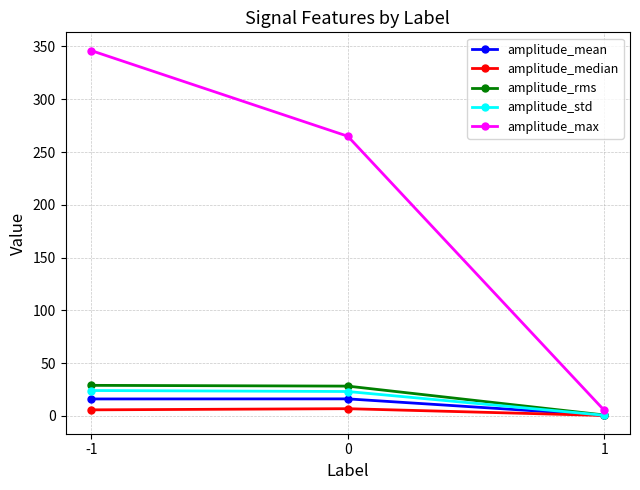

List the series in order of their peak value, highest first.

amplitude_max, amplitude_rms, amplitude_std, amplitude_mean, amplitude_median